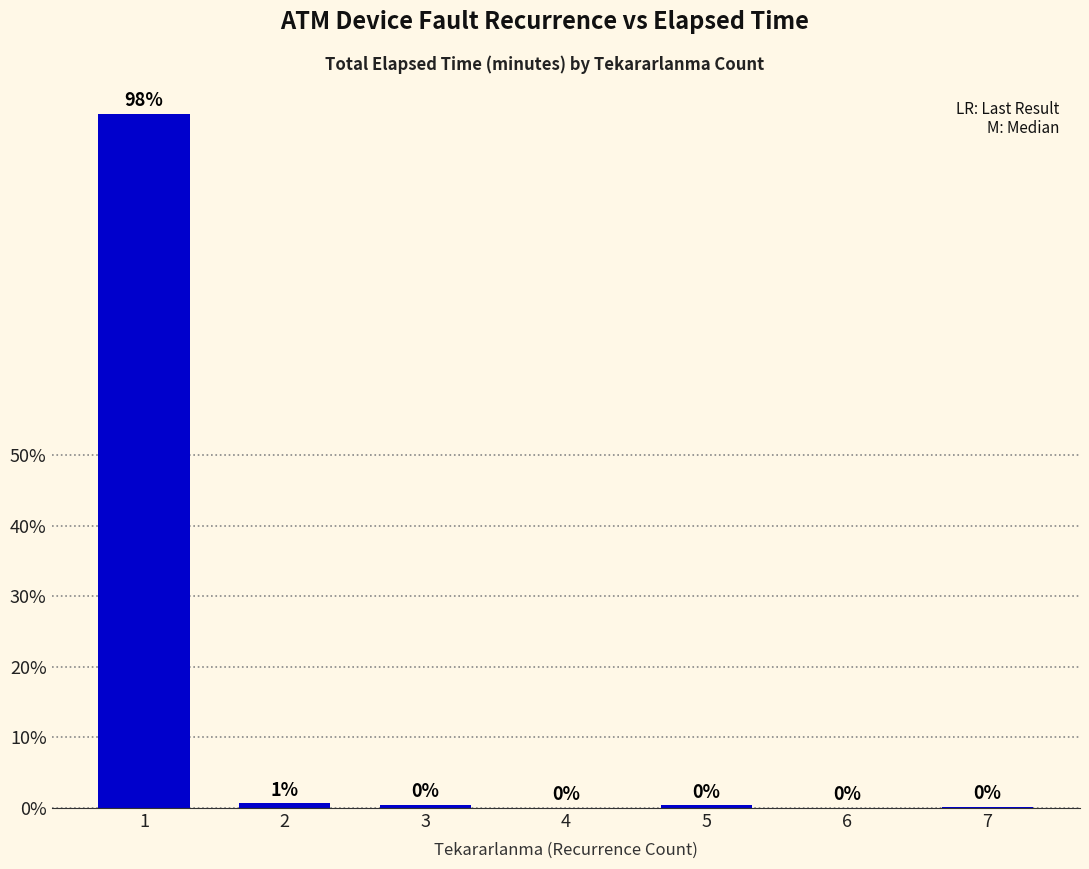

What value does the data have at 1?

98.3